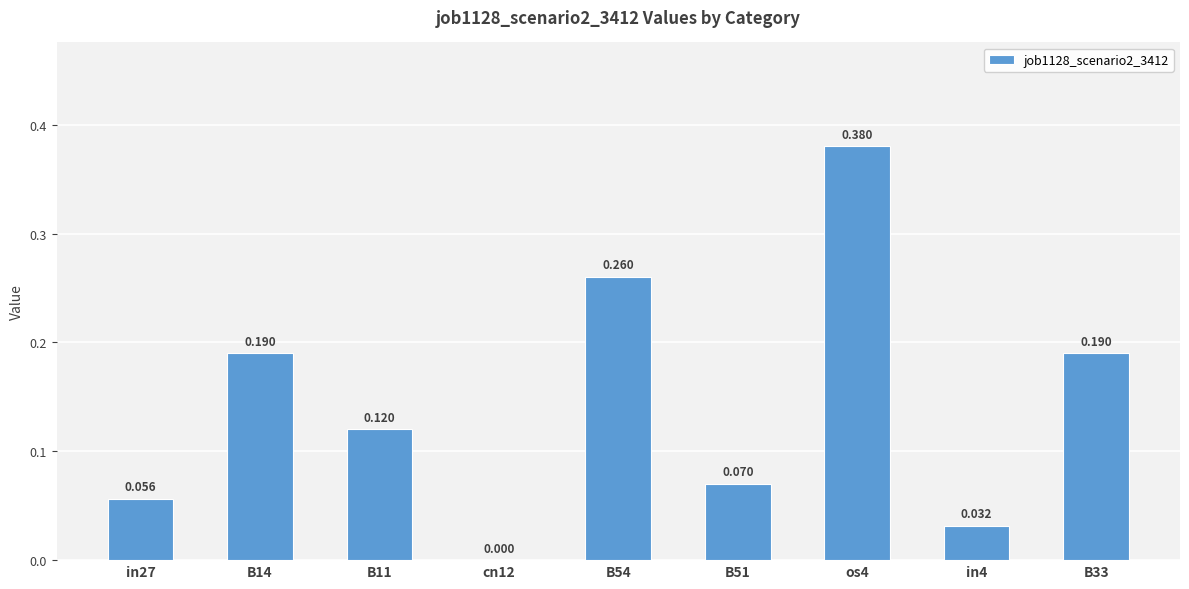

How many categories are shown in the chart?

9